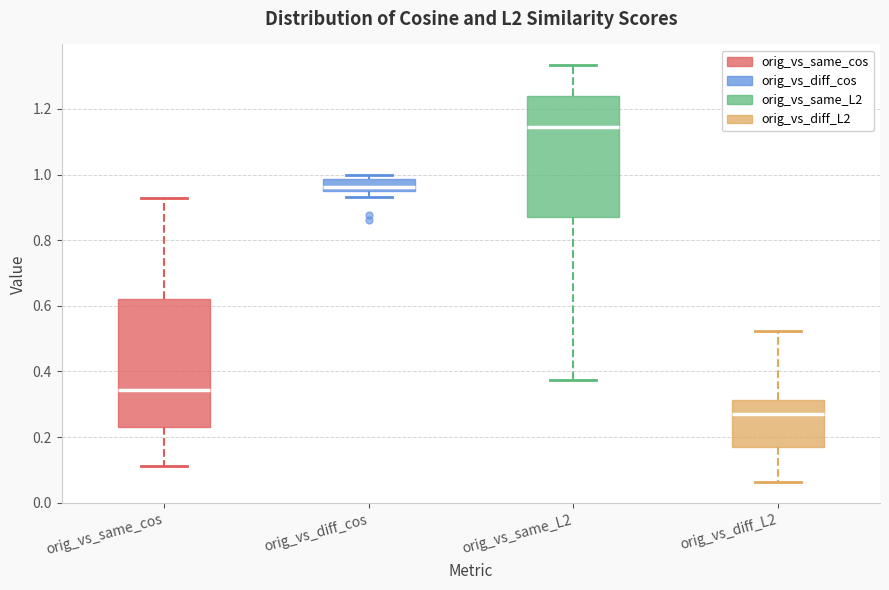

Reading left to right, transcribe this box plot: for each box, give where its median line is, the range the box spans, and where its two whiskers end, as read against the y-axis. The values are not printed on the chart, so give them approximately, as read against the axis.

orig_vs_same_cos: median 0.34, box 0.24 to 0.62, whiskers 0.12 to 0.94
orig_vs_diff_cos: median 0.96 (inside the box), box 0.96 to 0.98, whiskers 0.94 to 1.00
orig_vs_same_L2: median 1.14, box 0.88 to 1.24, whiskers 0.38 to 1.34
orig_vs_diff_L2: median 0.26, box 0.16 to 0.32, whiskers 0.06 to 0.52